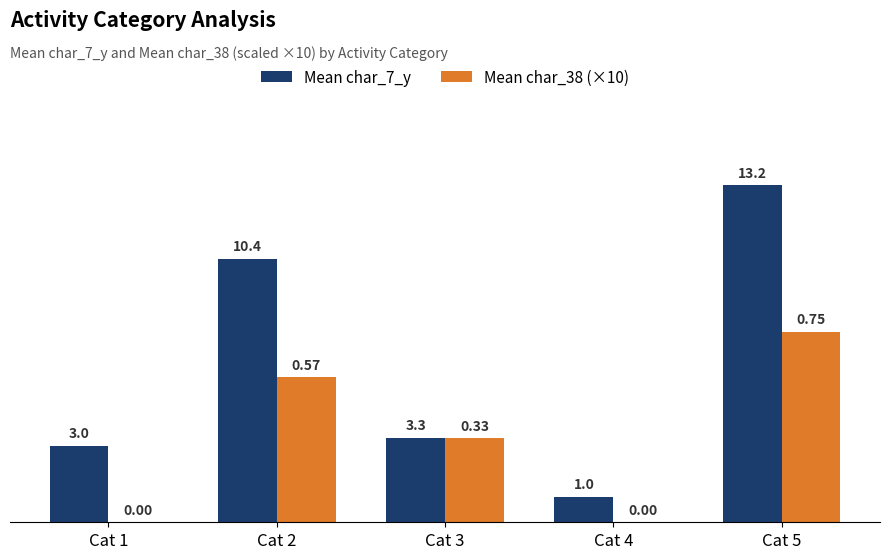

At which category is the sum across all series the highest?

Cat 5